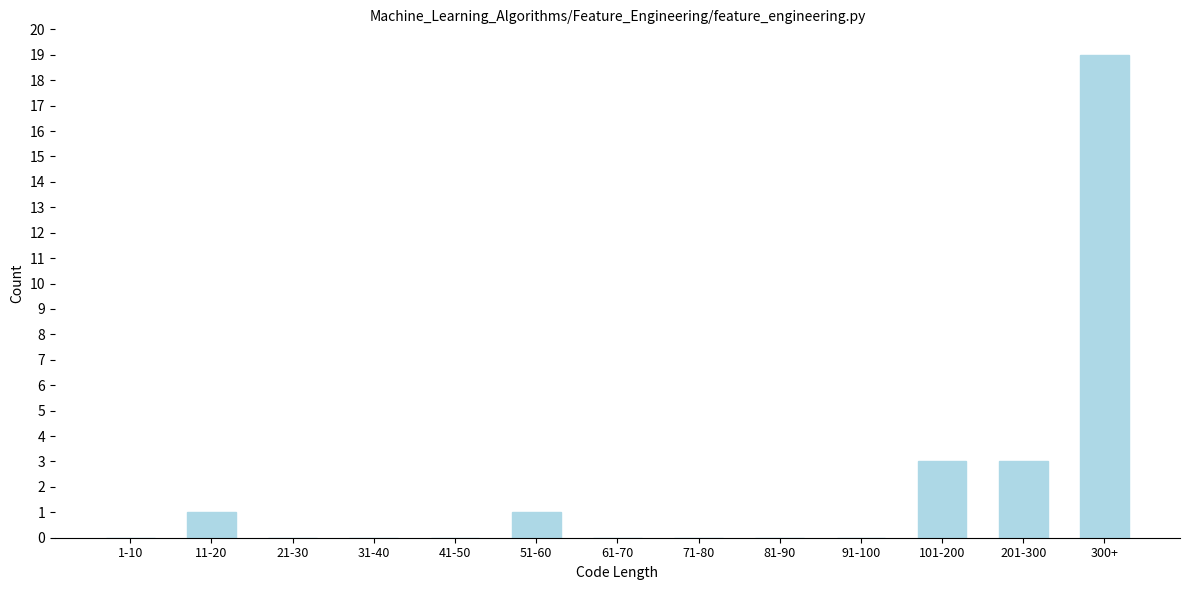

Reading right to left, extract all data points from this chart.

300+=19	201-300=3	101-200=3	91-100=0	81-90=0	71-80=0	61-70=0	51-60=1	41-50=0	31-40=0	21-30=0	11-20=1	1-10=0